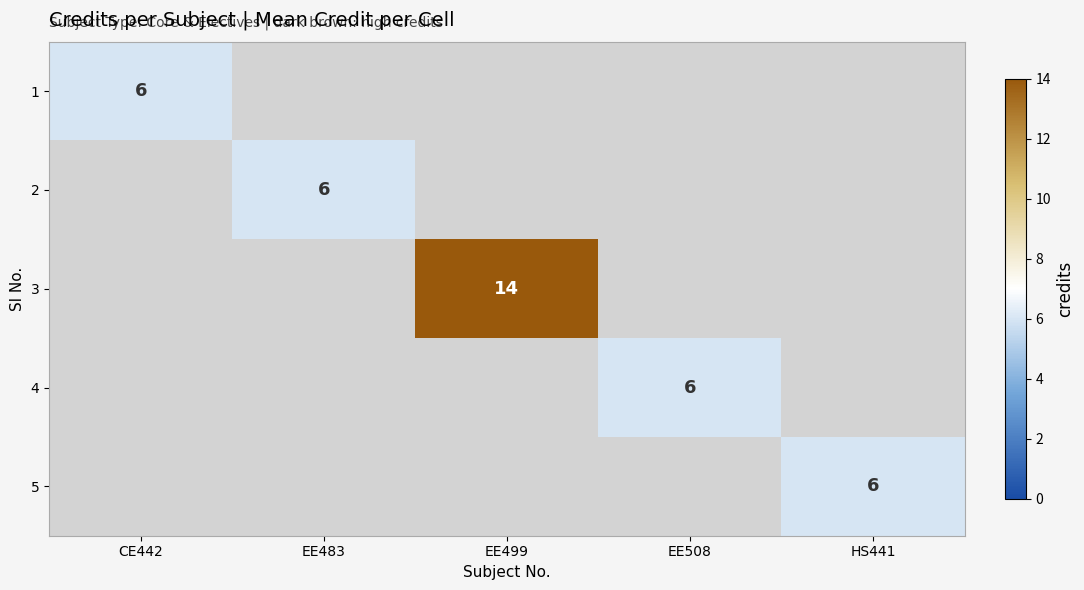

At HS441, list the series in order from largest to smallest.

1, 2, 3, 4, 5